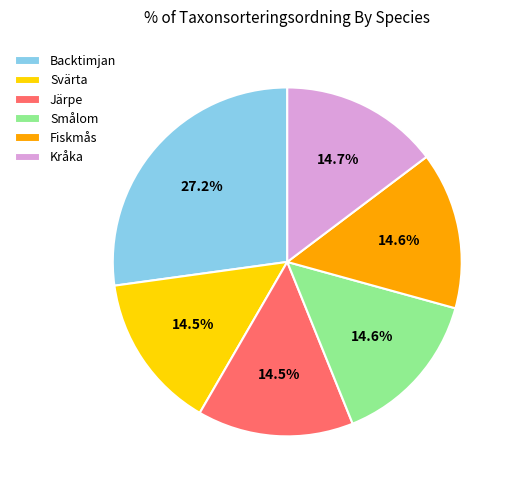

Does Svärta represent more than half of the total?

No